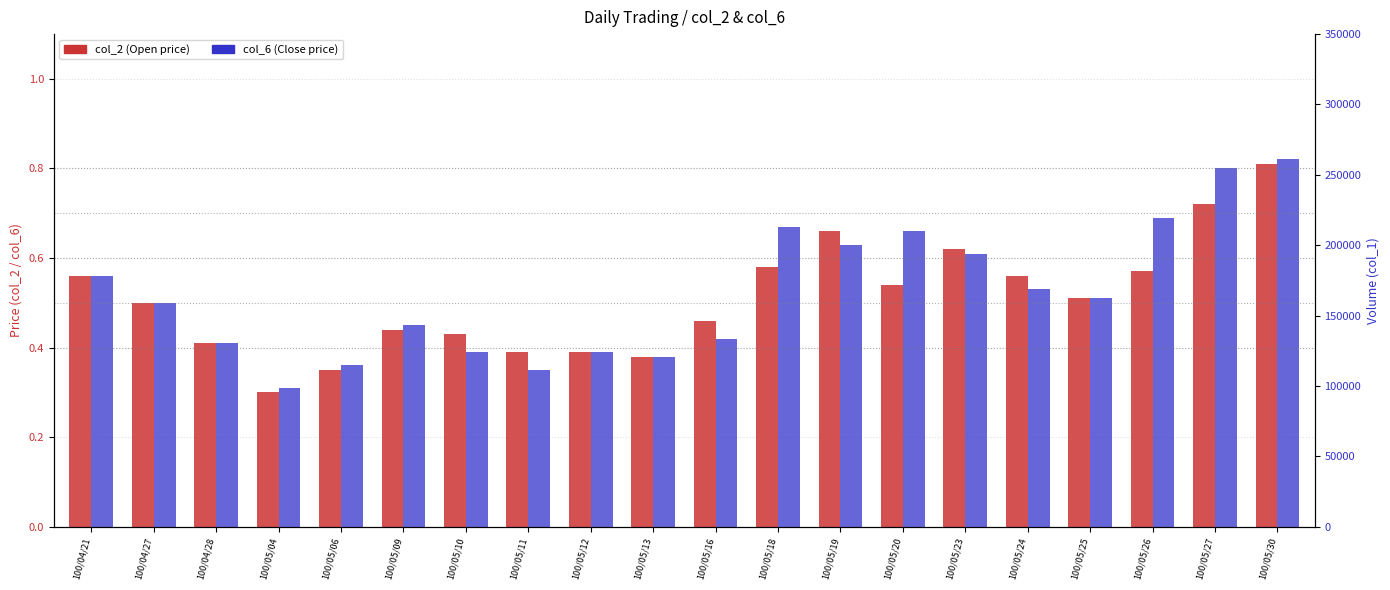

What is the approximate value of col_6 (Close) at 100/05/23?

0.6